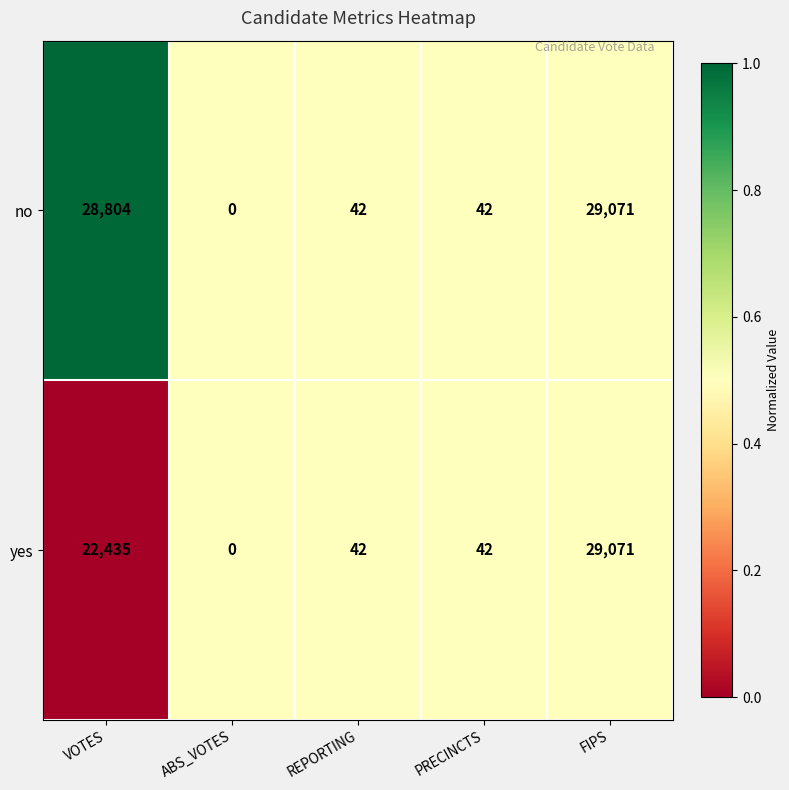

Which series changed the most between VOTES and FIPS?

yes